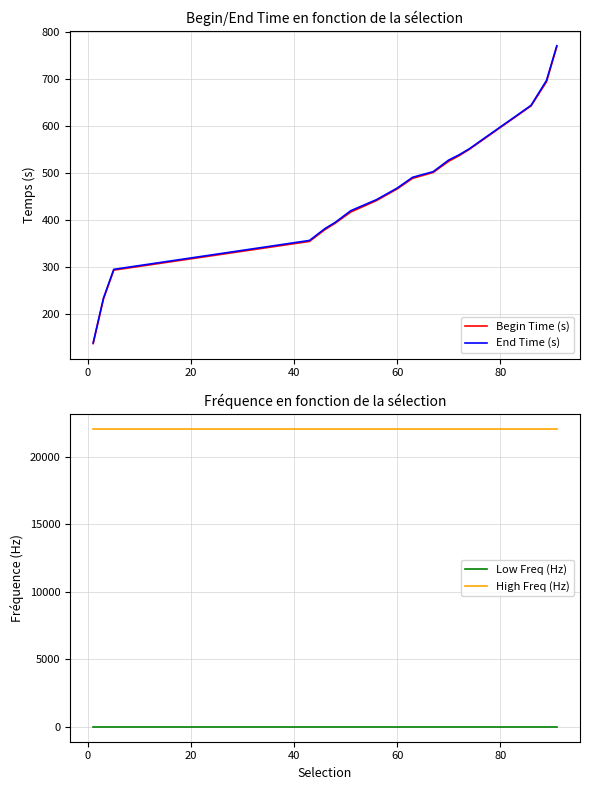

What is the minimum value for Begin Time (s)?

136.8